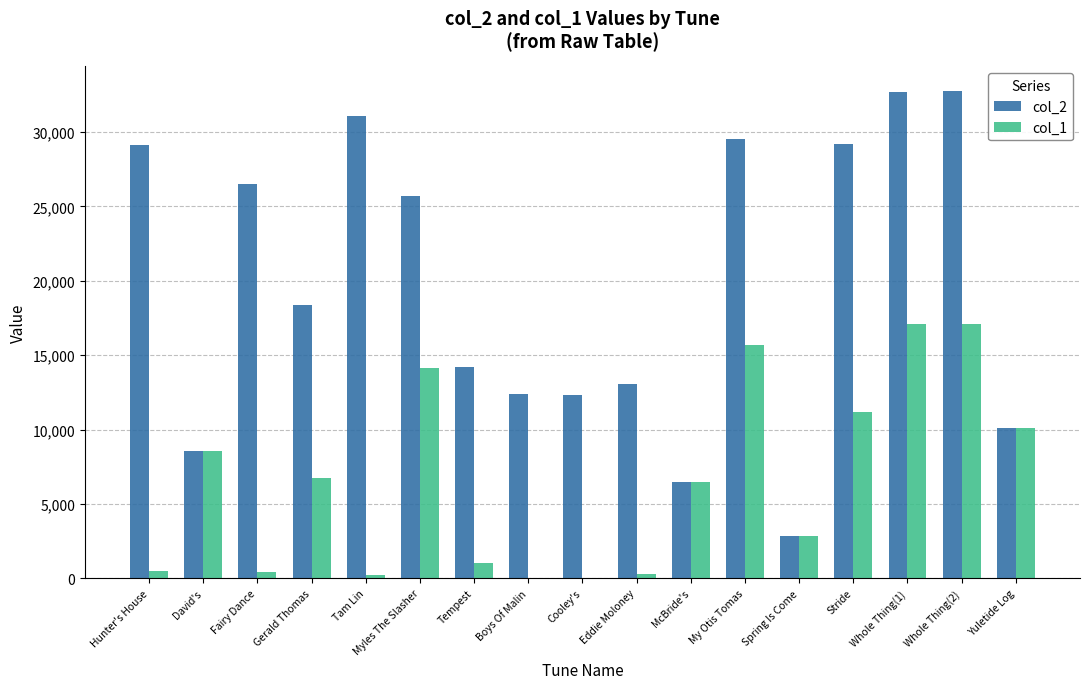

Which series changed the most between My Otis Tomas and Stride?

col_1